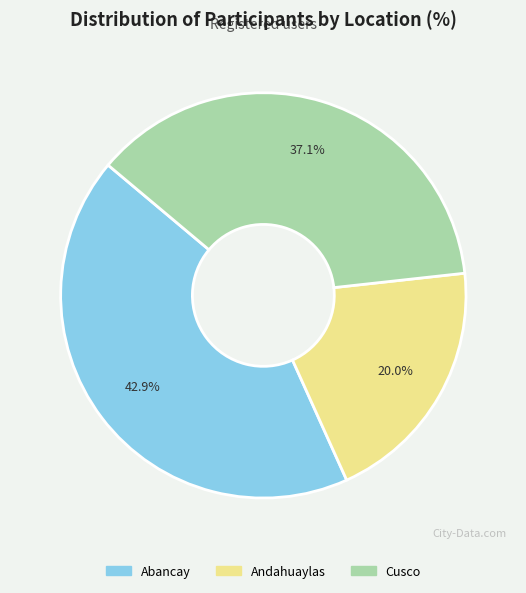

True or false: Andahuaylas accounts for 8% of the total.

False